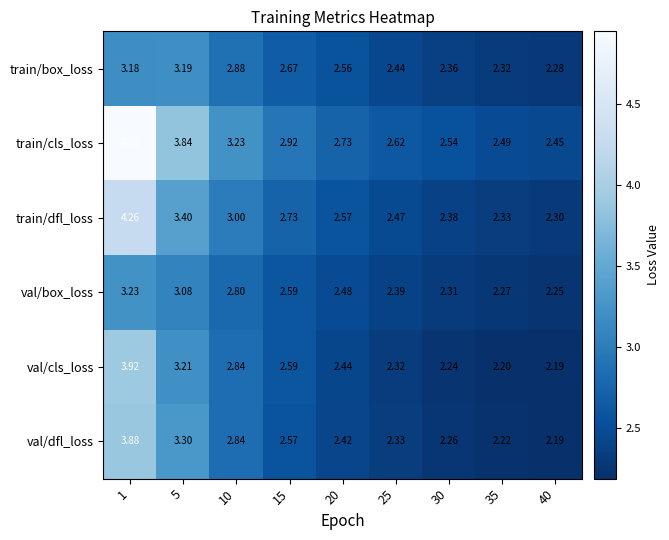

Which series has the largest total across all categories?

train/cls_loss